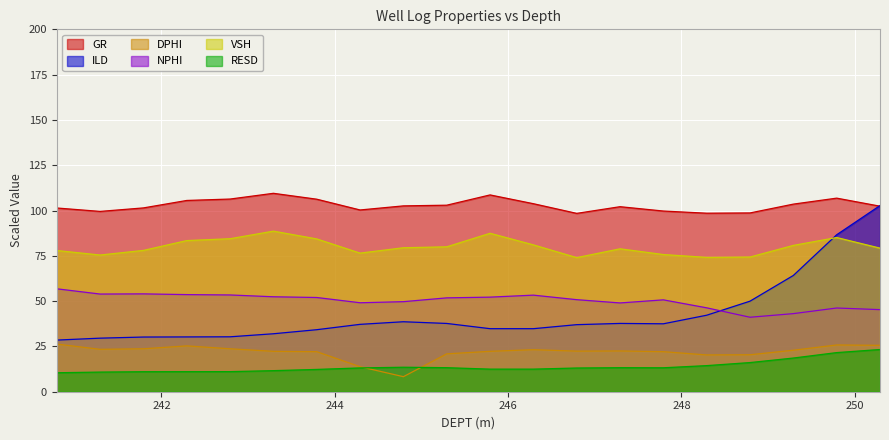

True or false: RESD and GR cross at least once.

False